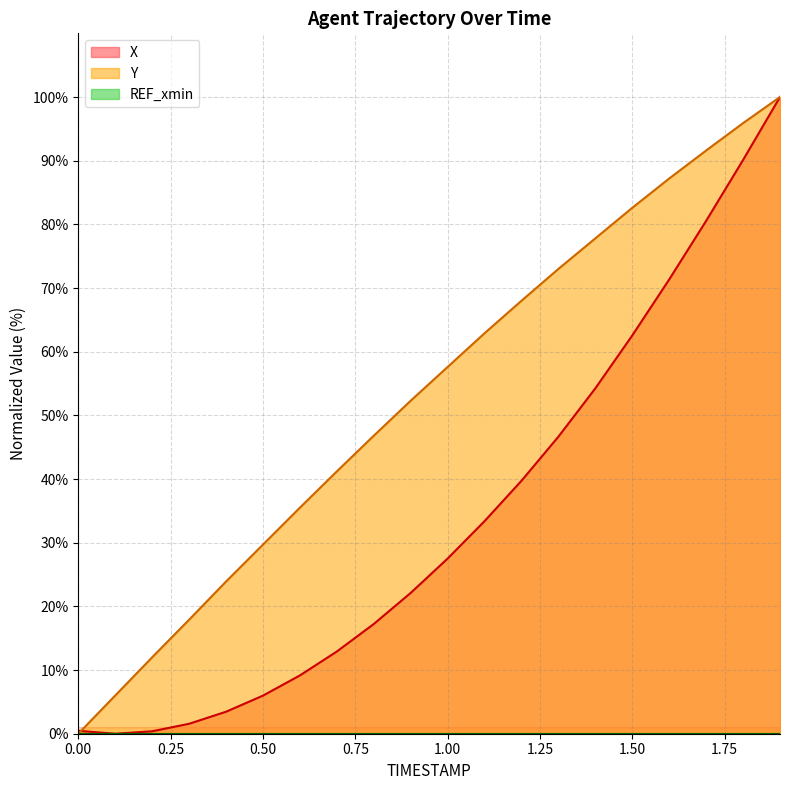

Reading left to right, what are all the values shown in this chart?

X: 0.5	0.0	0.4	1.6	3.5	6.0	9.2	12.9	17.2	22.1	27.5	33.4	39.7	46.7	54.2	62.6	71.3	80.5	90.1	100.0
Y: 0.0	6.0	12.0	17.9	23.9	29.7	35.5	41.2	46.8	52.3	57.6	62.9	68.0	73.0	77.8	82.6	87.2	91.6	95.9	100.0